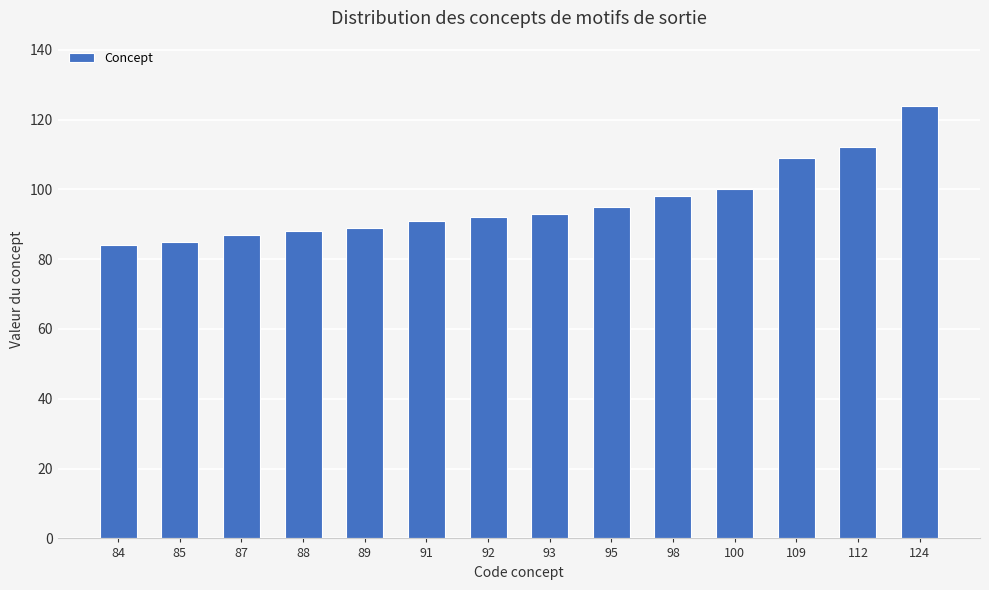

What is the sum of all values?

1347